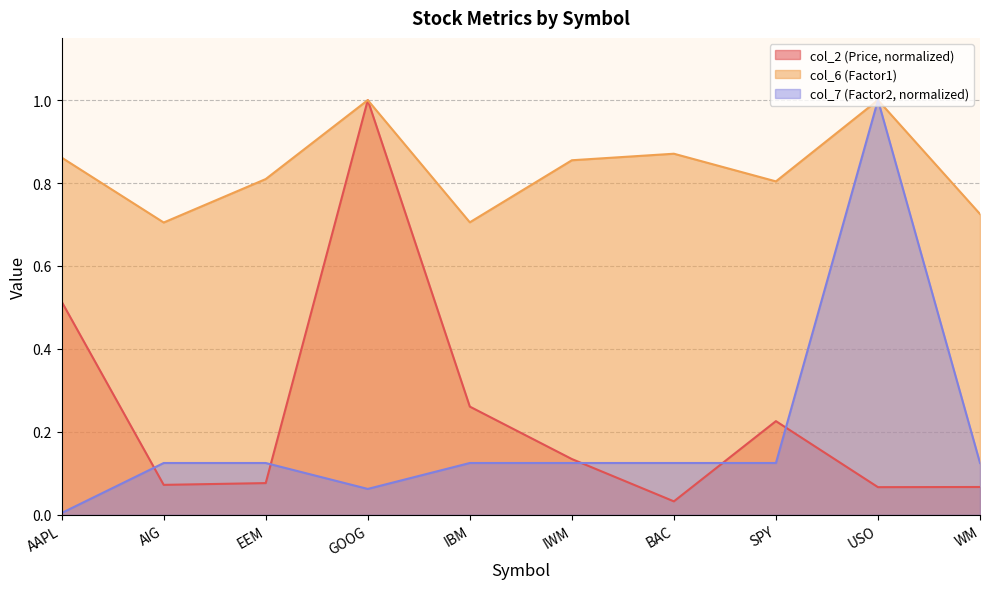

What is the value of the col_2 (Price) point at the 3rd from the left?

0.1